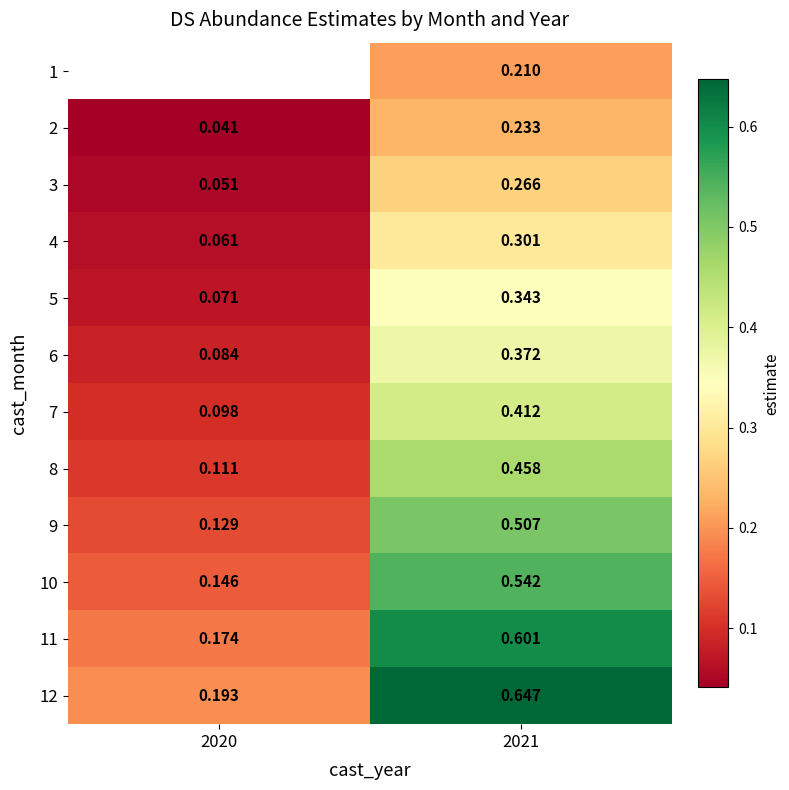

Is the value of 6 at 2021 greater than the value of 2 at 2021?

Yes